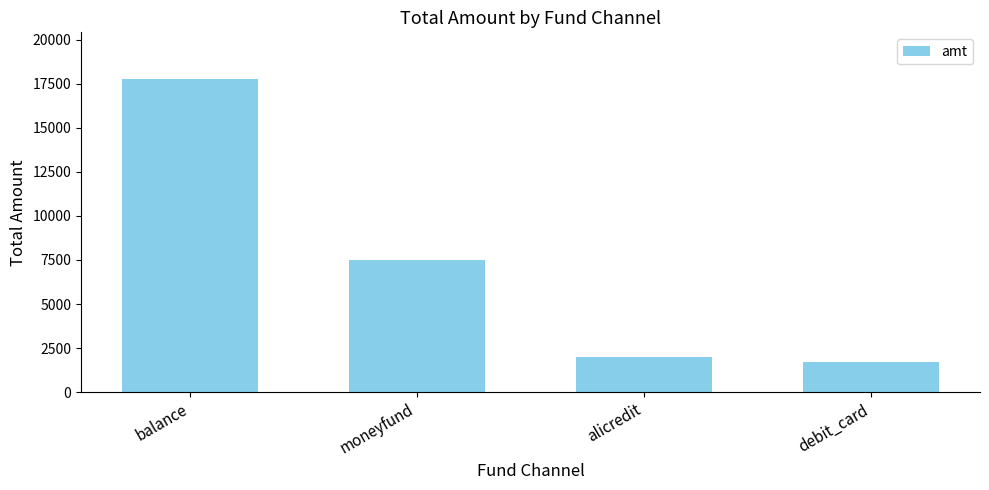

What is the change in value from alicredit to debit_card?

-260.1